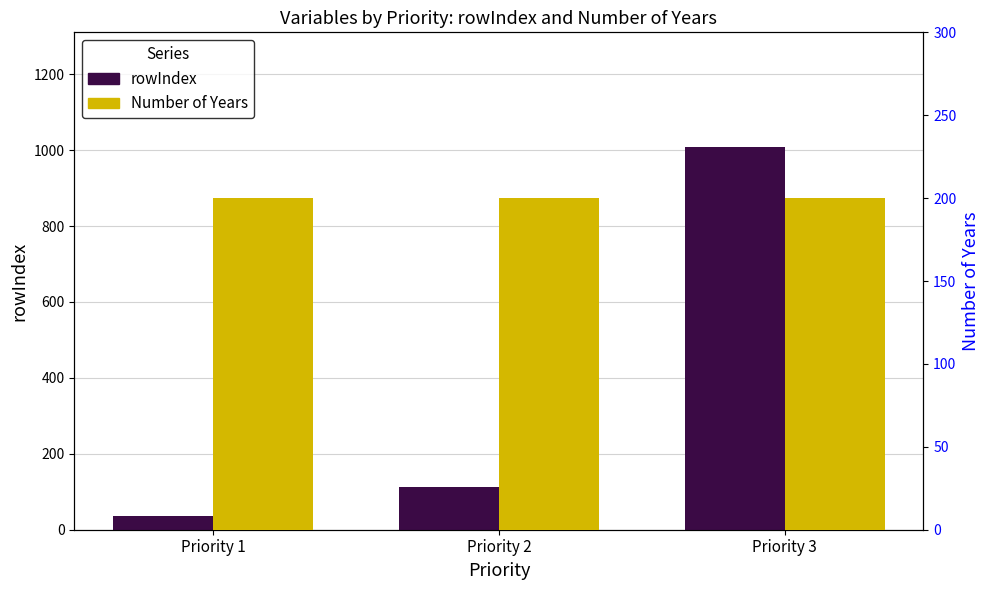

List the series in order of their peak value, lowest first.

Number of Years, rowIndex